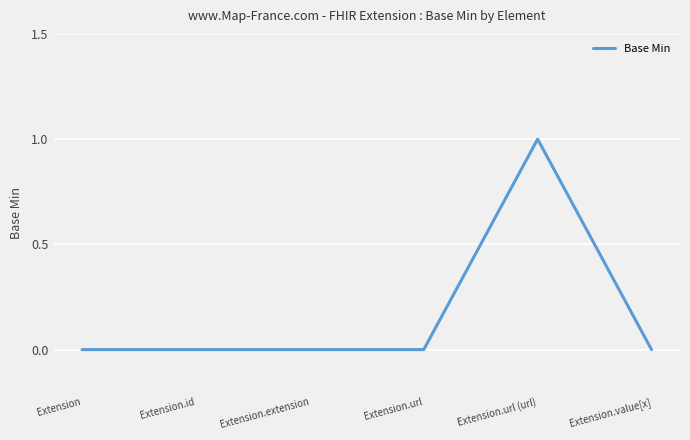

True or false: the data shows 0 at Extension.extension.

True